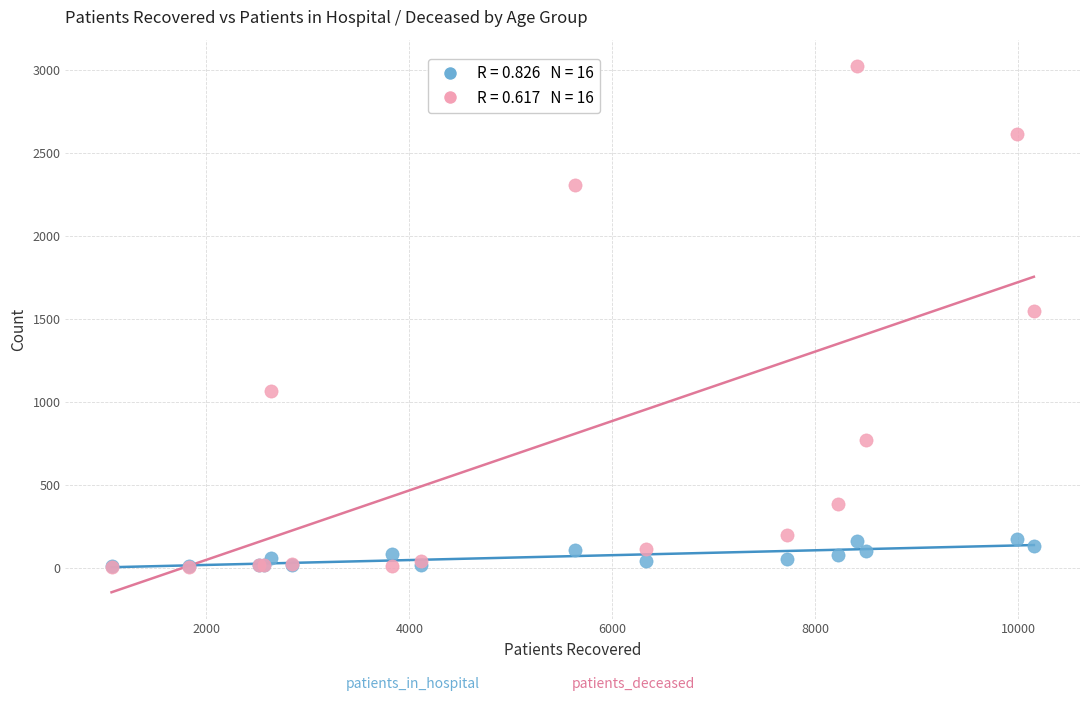

Across all series, what Y value is closest to 1513?

1550